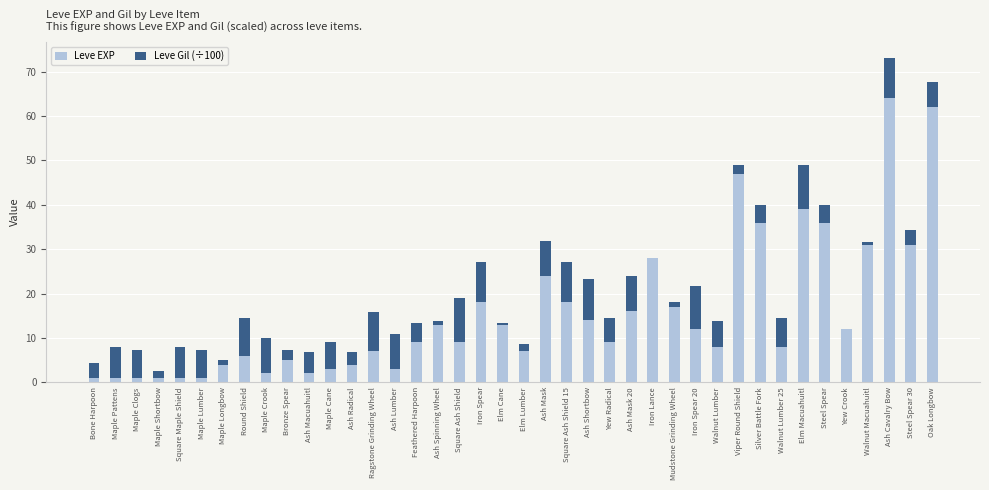

What are all the series names shown in the legend?

Leve EXP, Leve Gil (÷100)